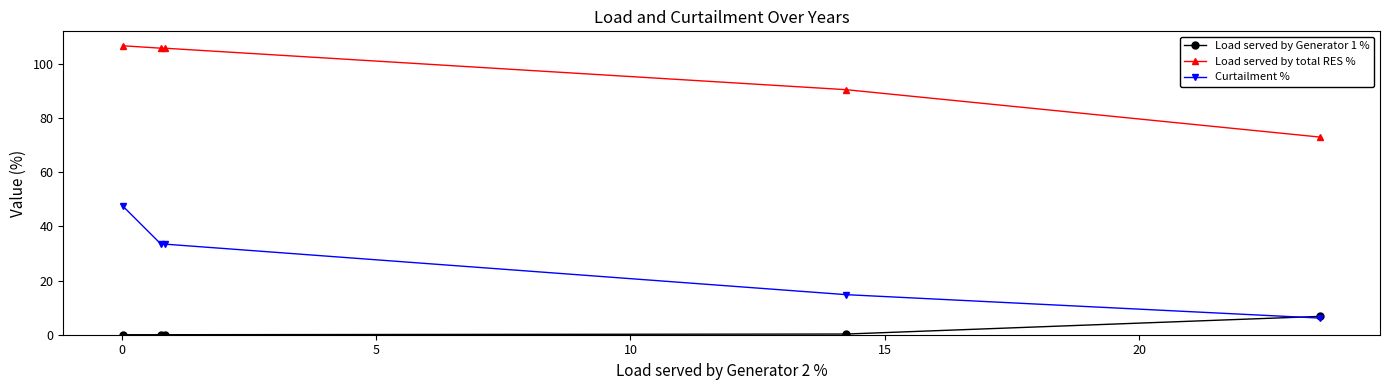

What is the value of the Curtailment % point at the 5th from the left?

6.1